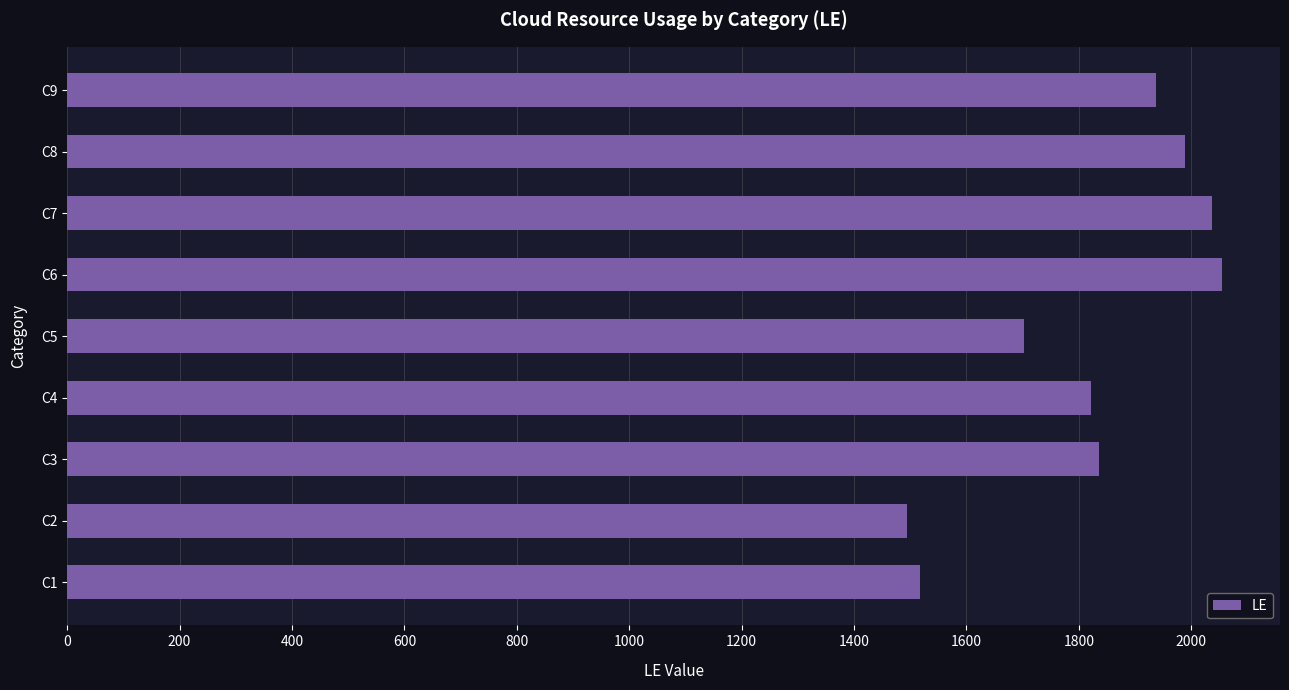

How many data points does each series have?

9